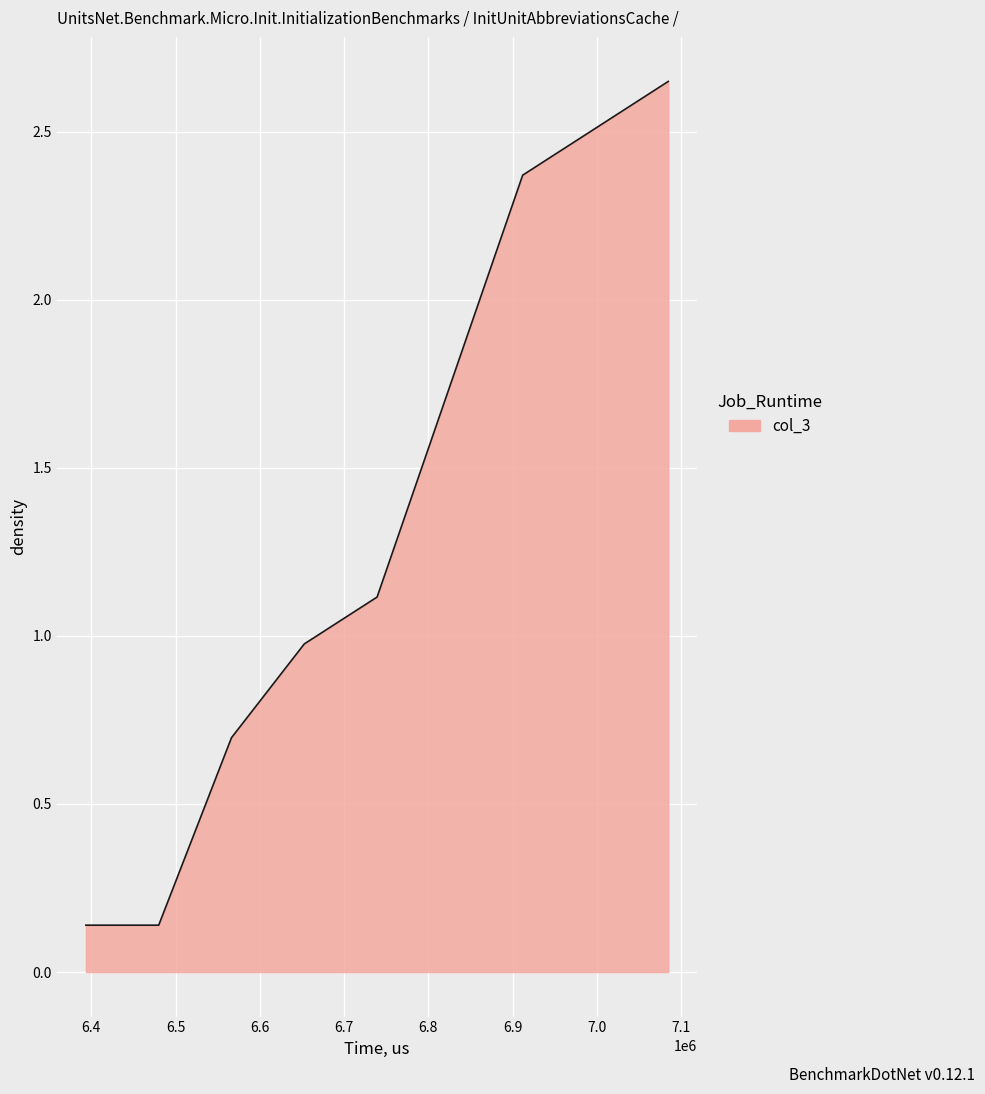

True or false: the data has more than 2 interior local peaks.

False